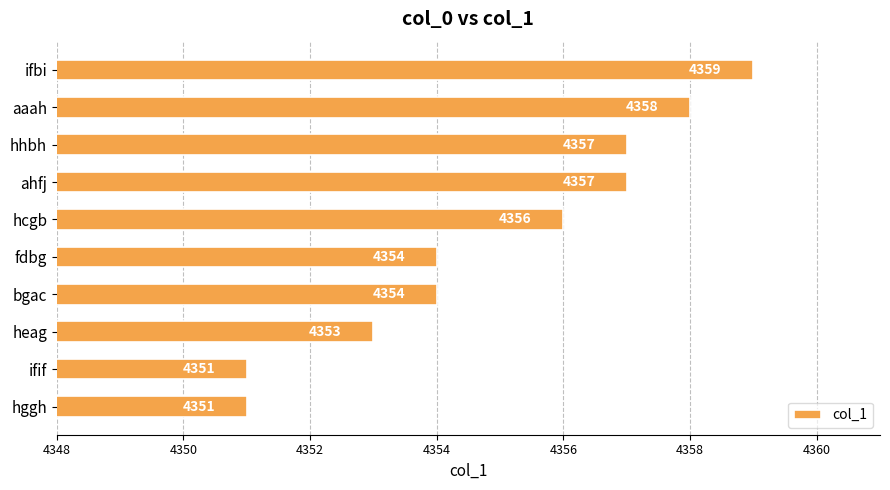

What is the difference between the second highest and minimum values?

7